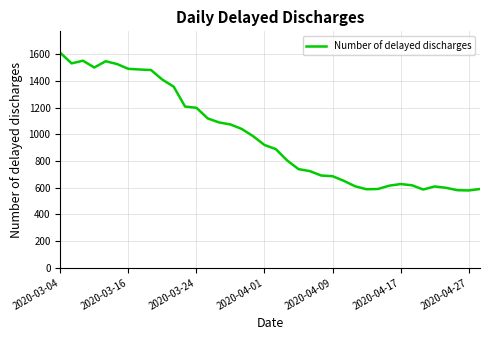

What is the greatest value displayed?

1612